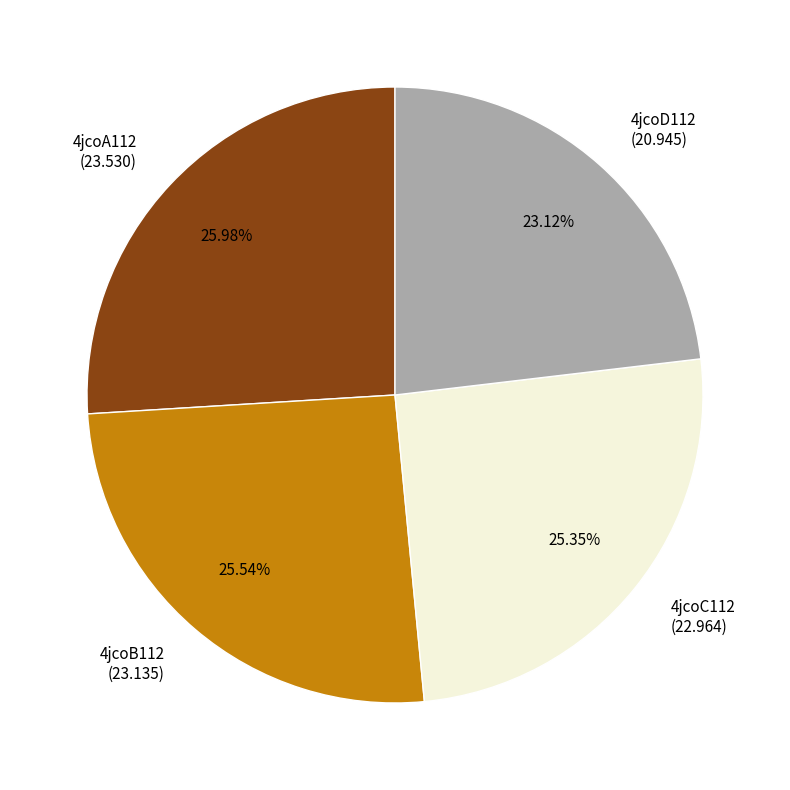

To the nearest percent, what percentage of the pie is 4jcoD112?

23%